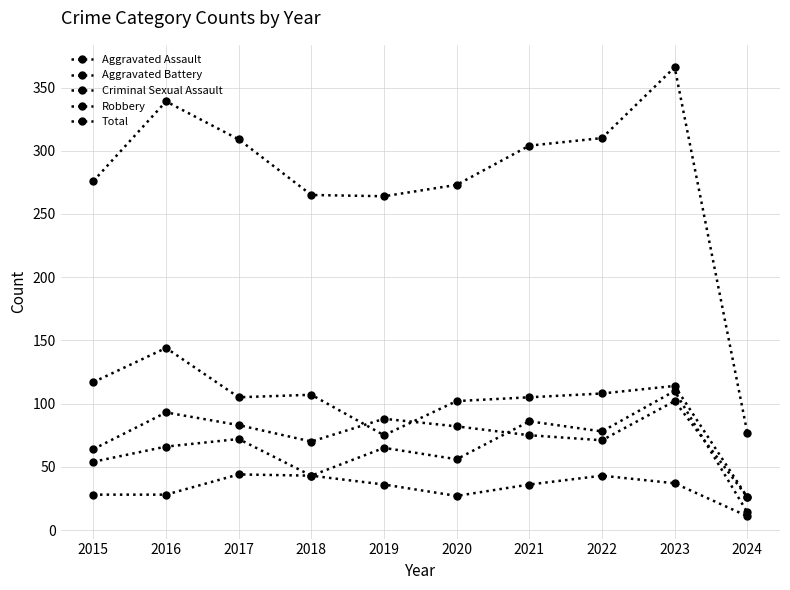

At which label does Criminal Sexual Assault first exceed 36?

2017